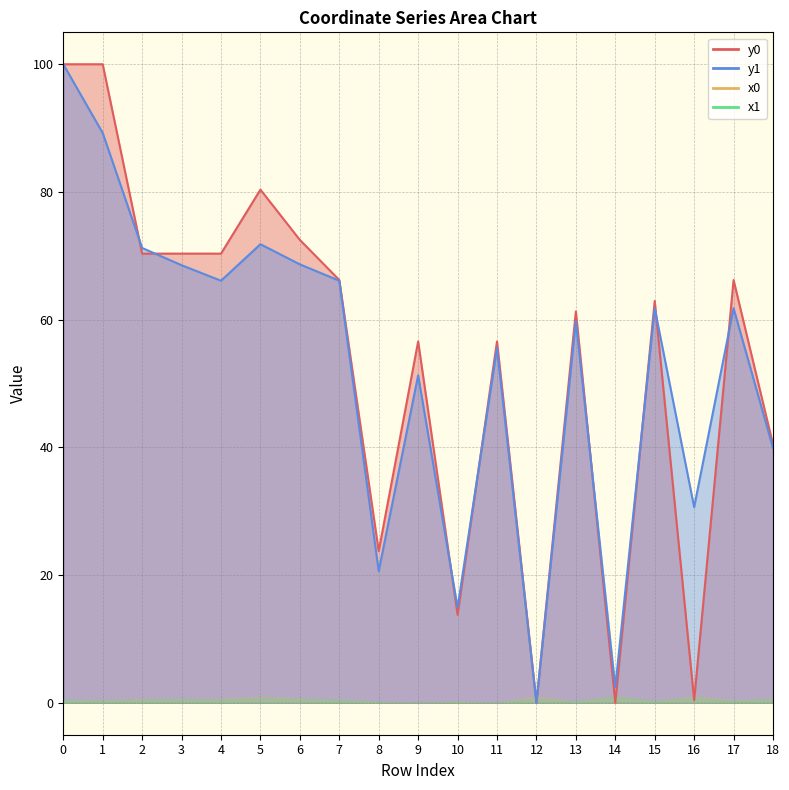

Which series changed the most between 12 and 14?

y1